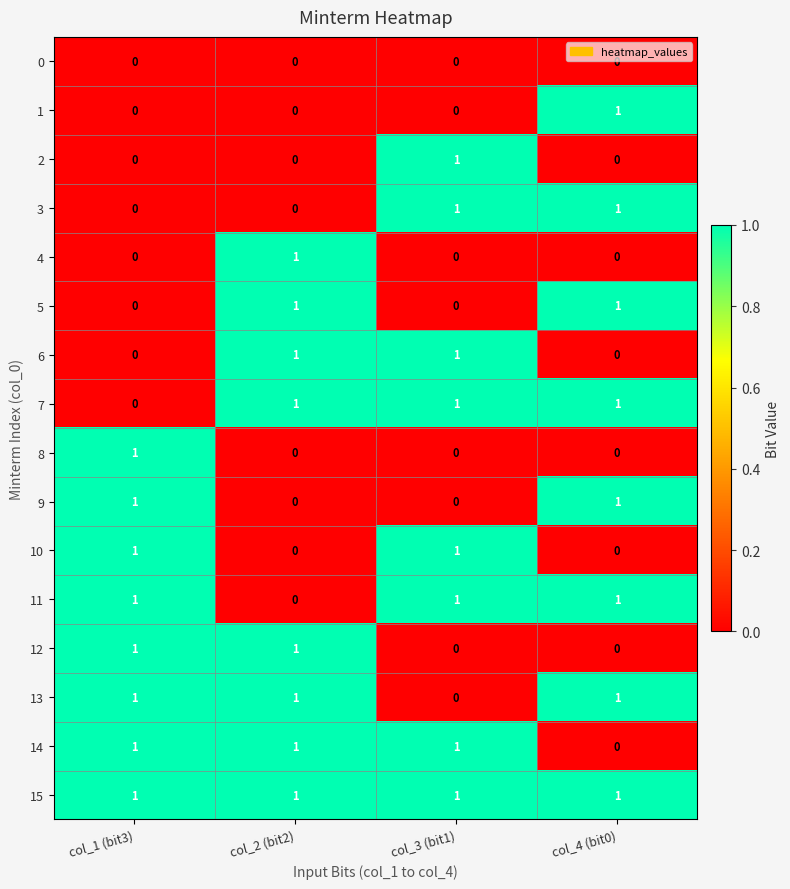

How many 7 values are between 1 and 2?

3